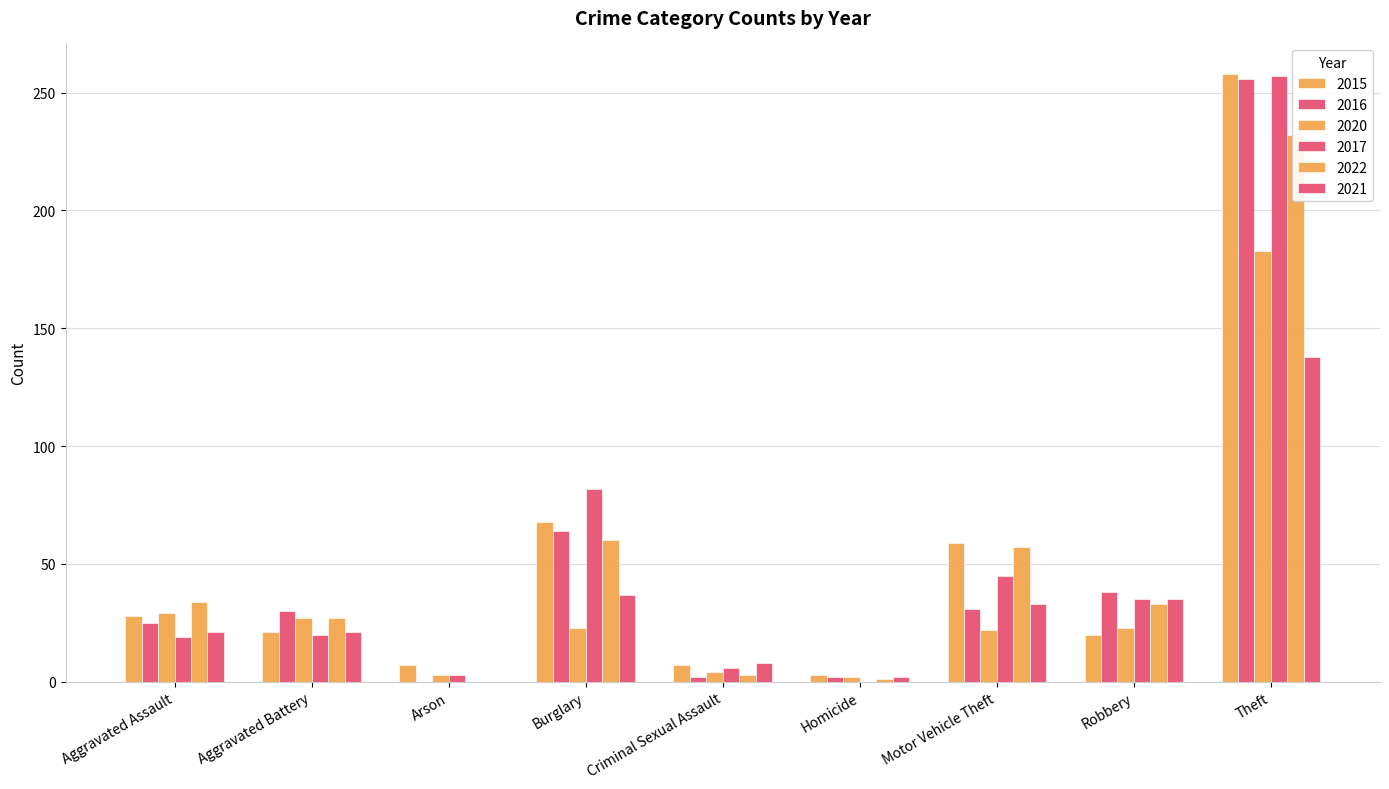

At which category is the sum across all series the highest?

Theft